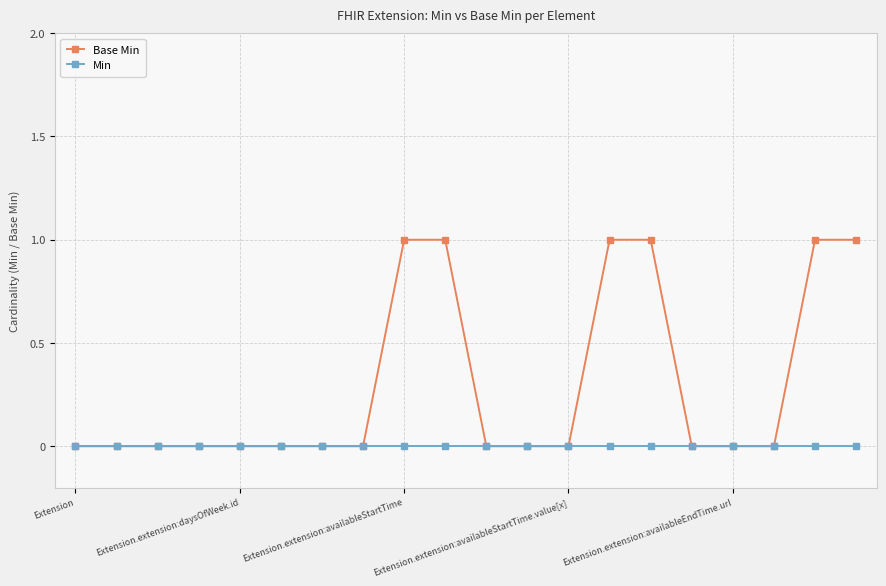

List the series in order of their overall mean, highest first.

Base Min, Min